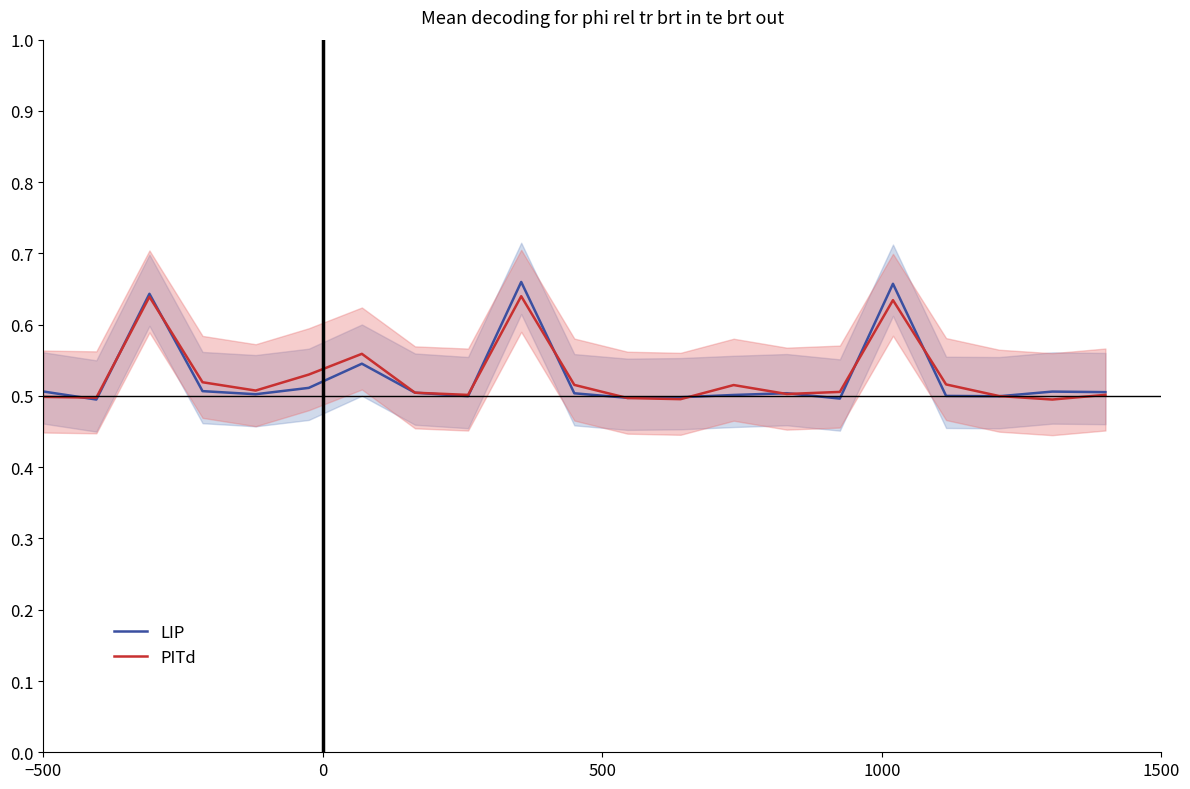

What is the difference between the maximum and minimum values in the LIP series?

0.2